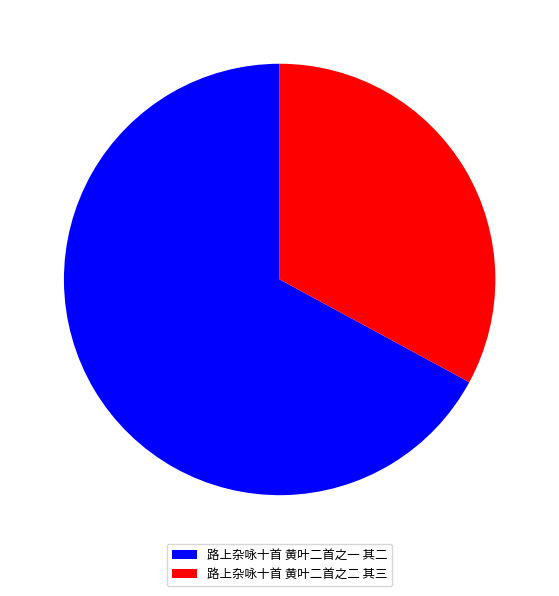

Between 路上杂咏十首 黄叶二首之一 其二 and 路上杂咏十首 黄叶二首之二 其三, which is larger?

路上杂咏十首 黄叶二首之一 其二